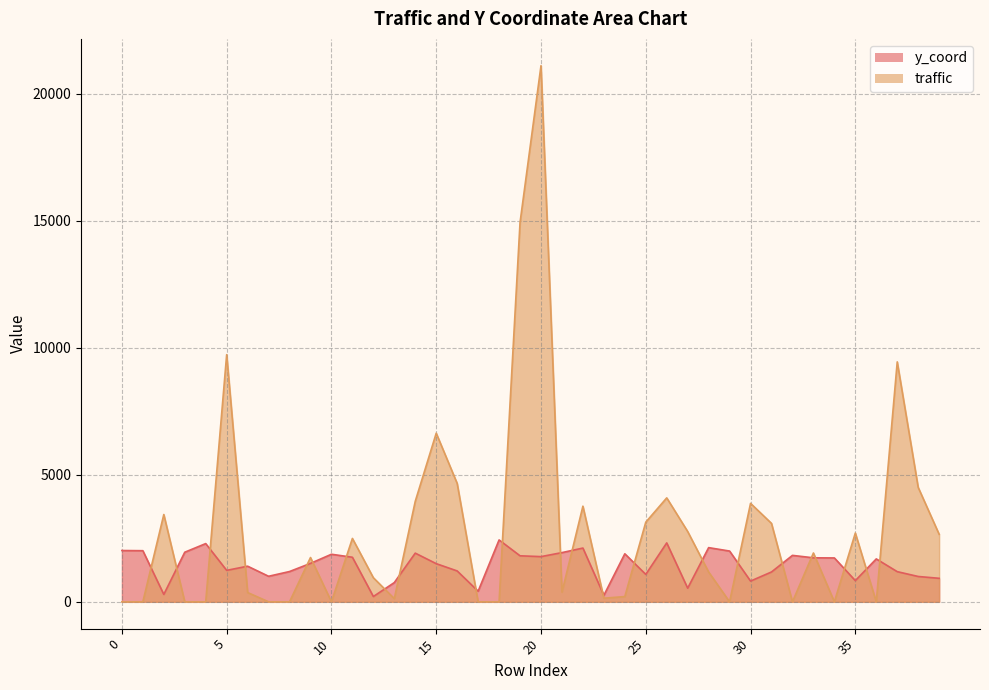

What is the sum of all y_coord values?

57796